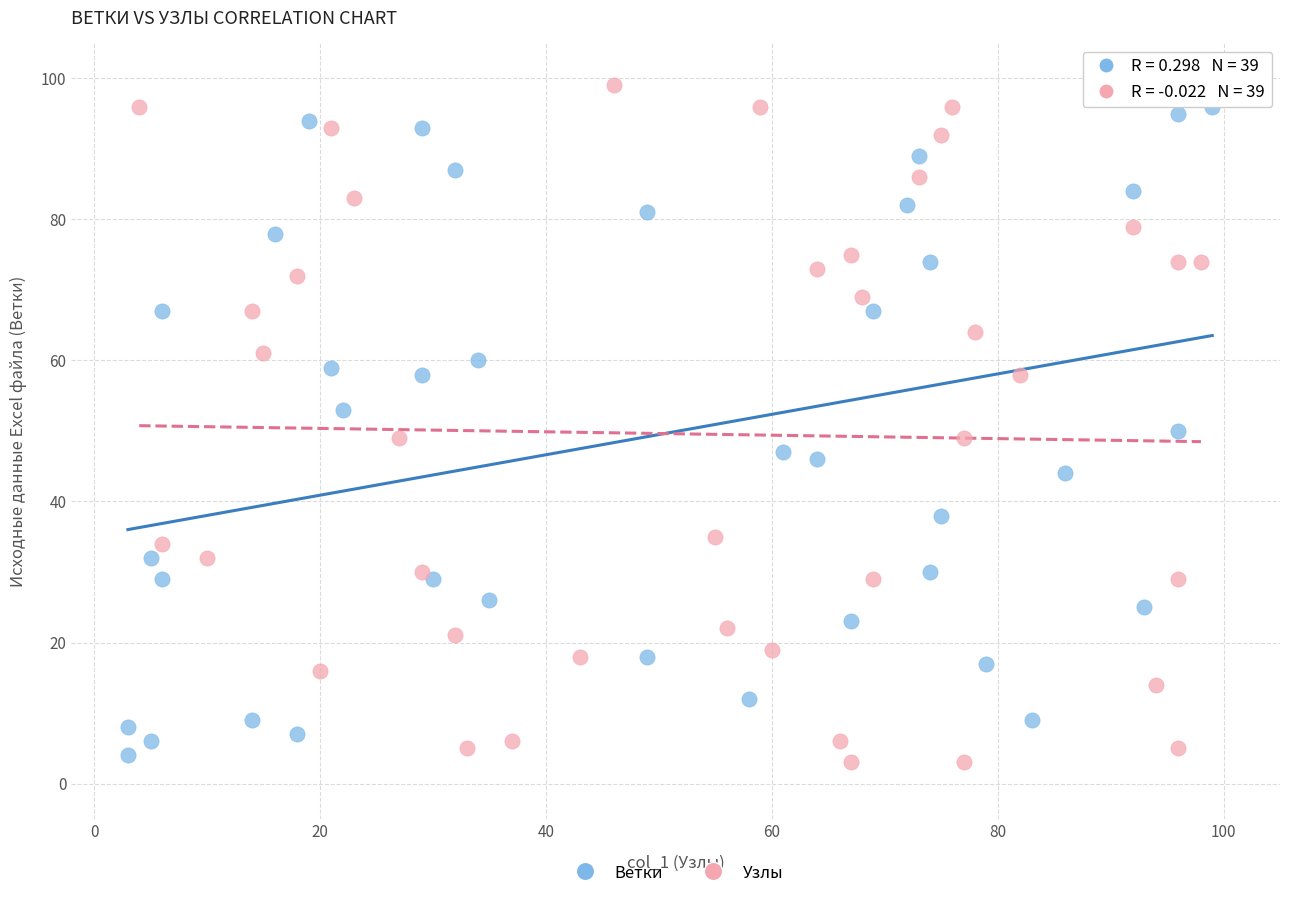

Which series contains the lowest Y value?

Узлы